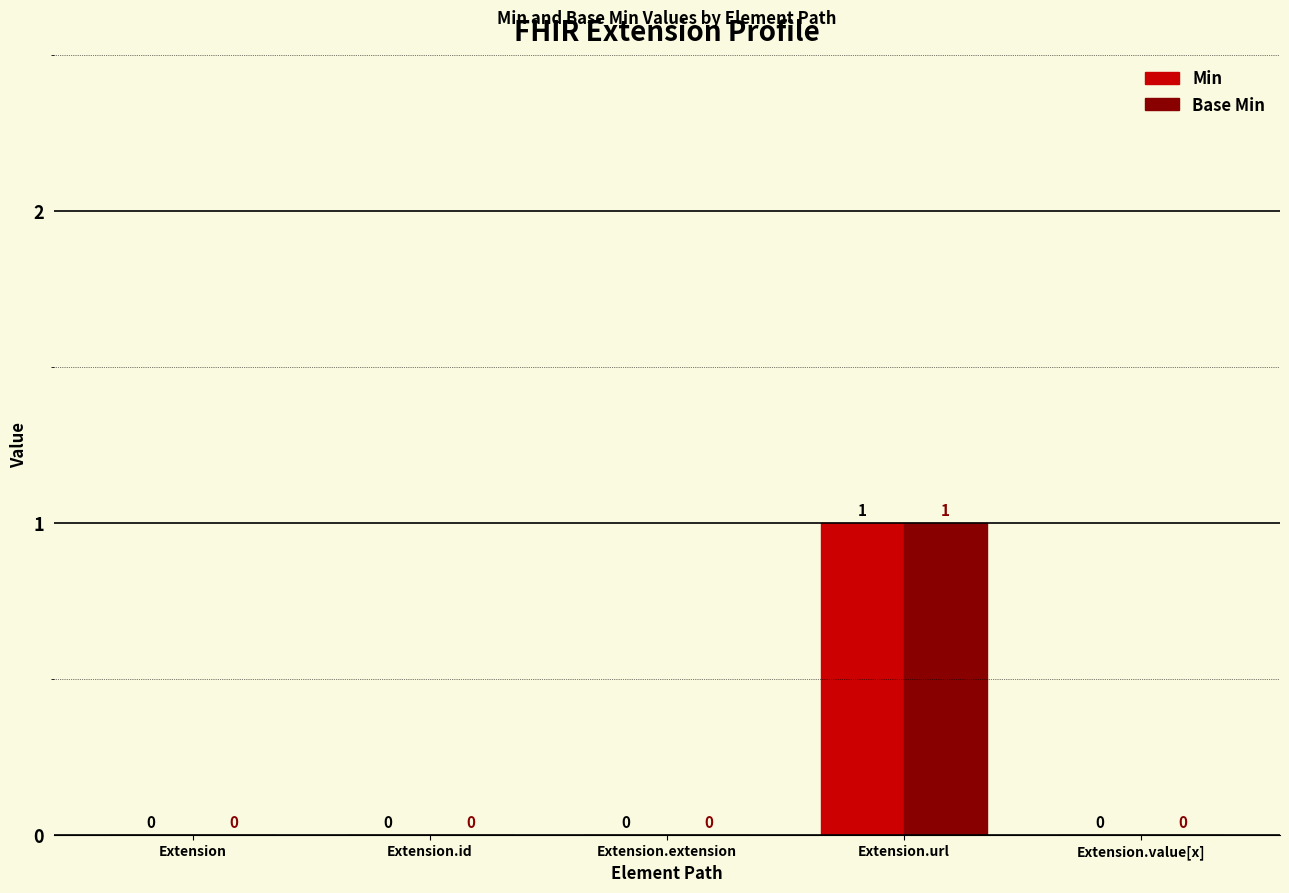

The value of Base Min at Extension.value[x] is -1. True or false?

False